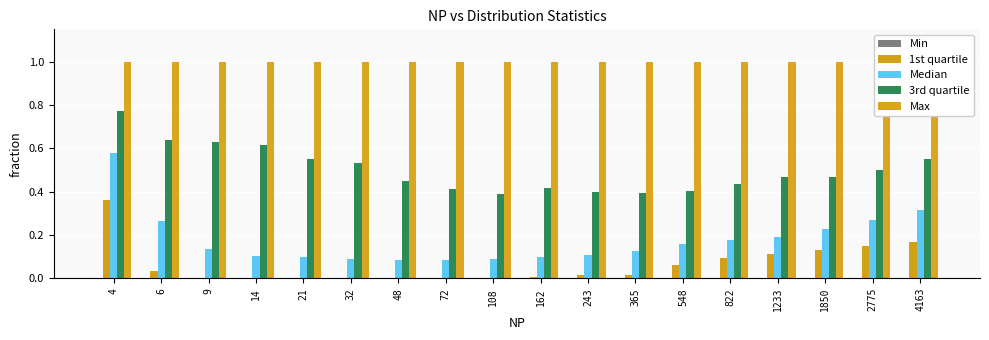

What is the sum of all Max values?

18.0